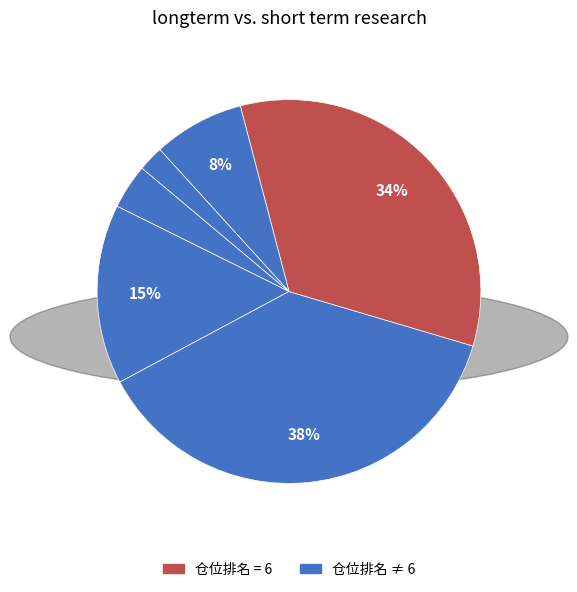

Count the number of slices in the pie.

6